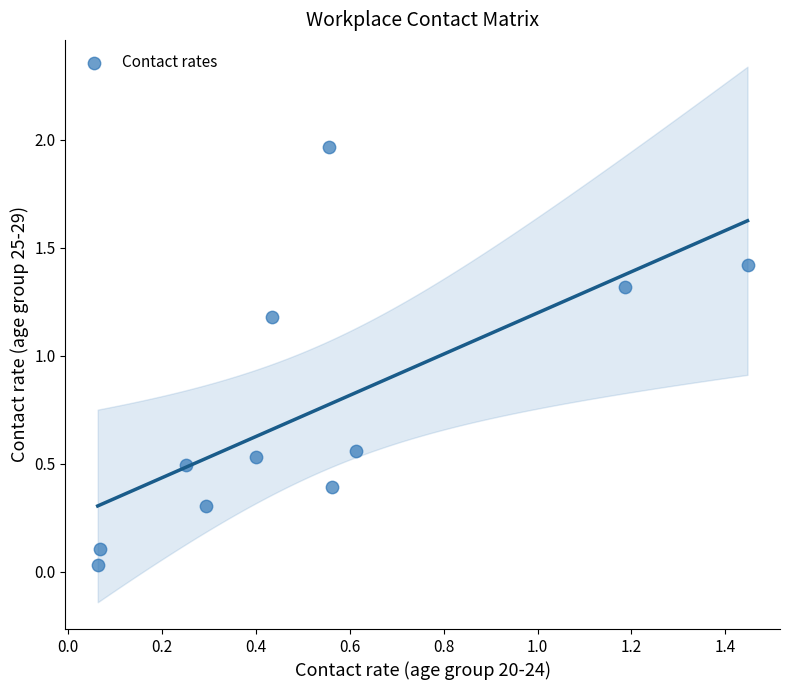

What is the average Y value?

0.8